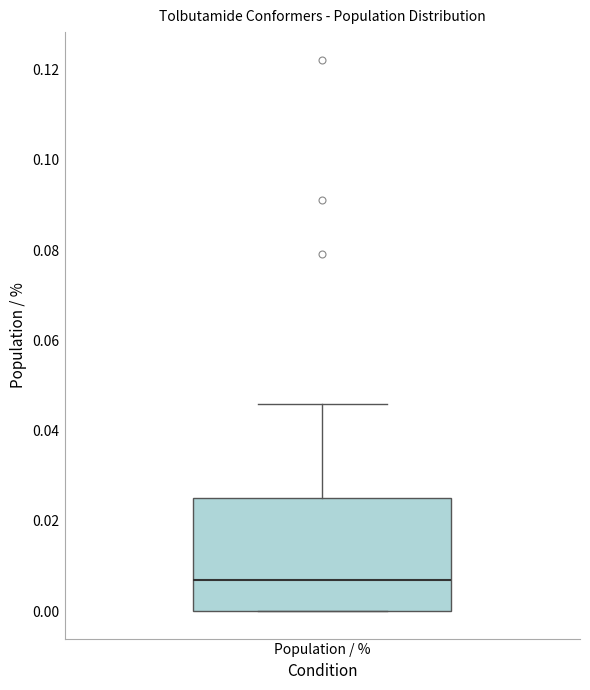

Where is the lower edge of the box for Population / % on the y-axis? The values are not printed on the chart, so give them approximately, as read against the axis.

0.000